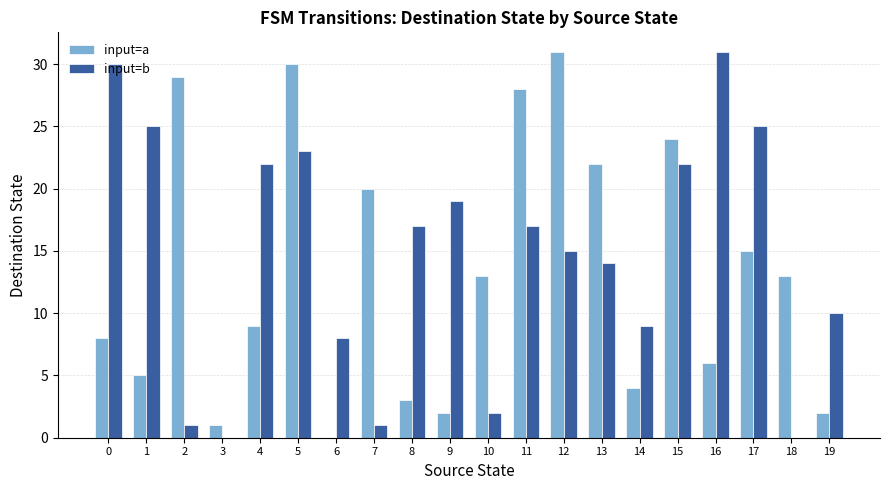

What is the sum of the input=a values at 19 and 12?

33